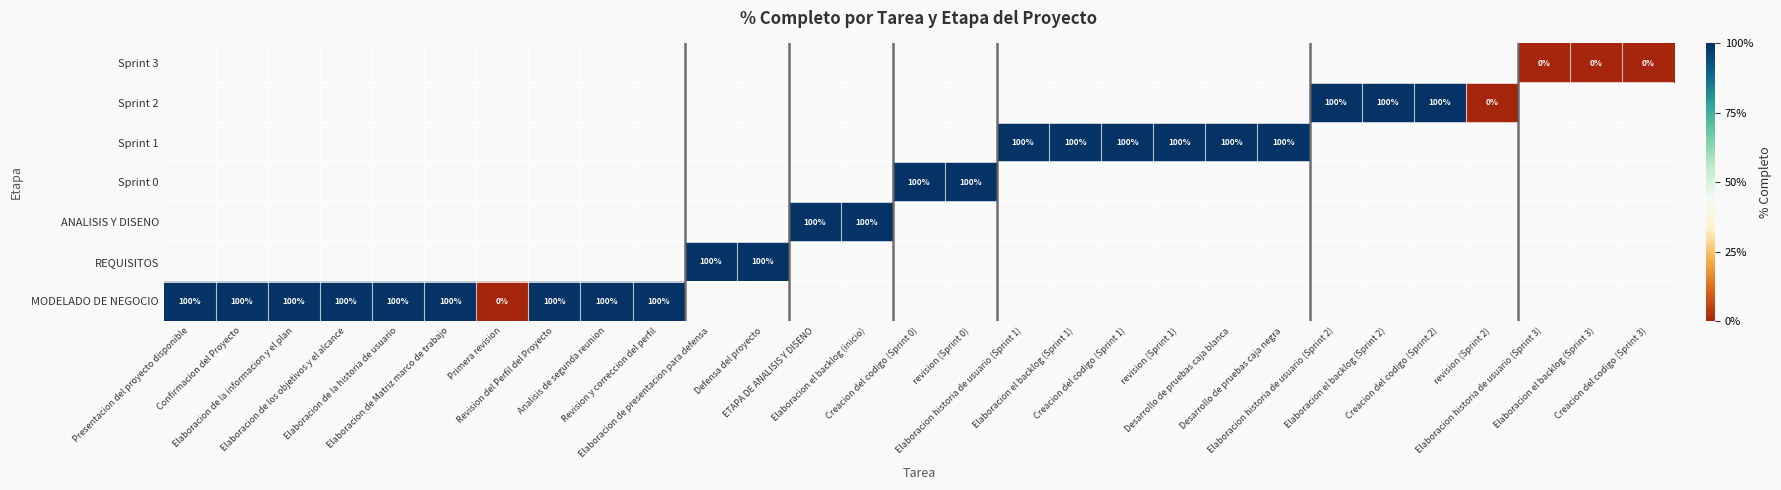

Which label corresponds to the largest value in the chart?

Presentacion del proyecto disponible